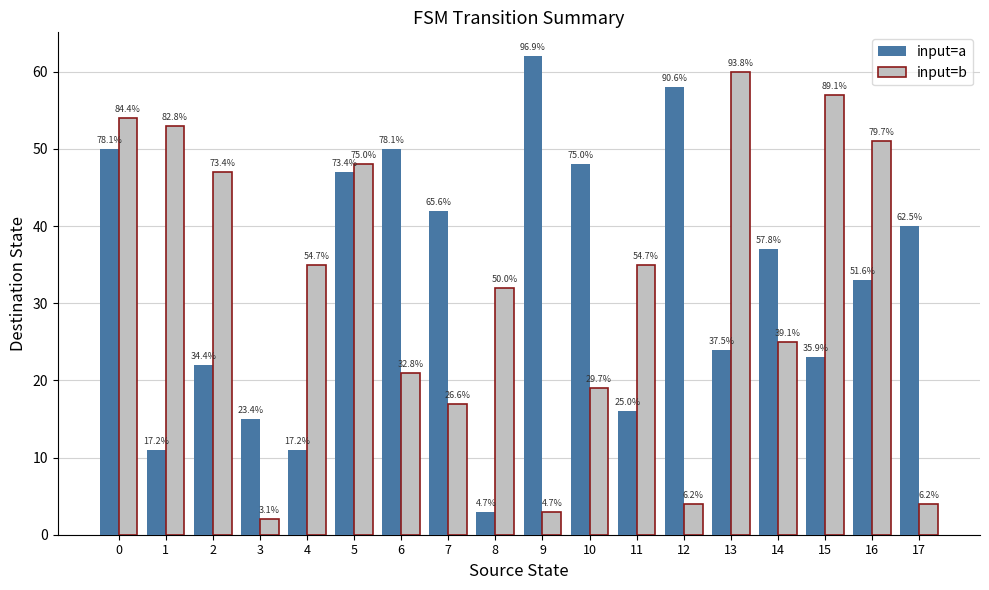

Where is input=a nearest to the value 32?

16